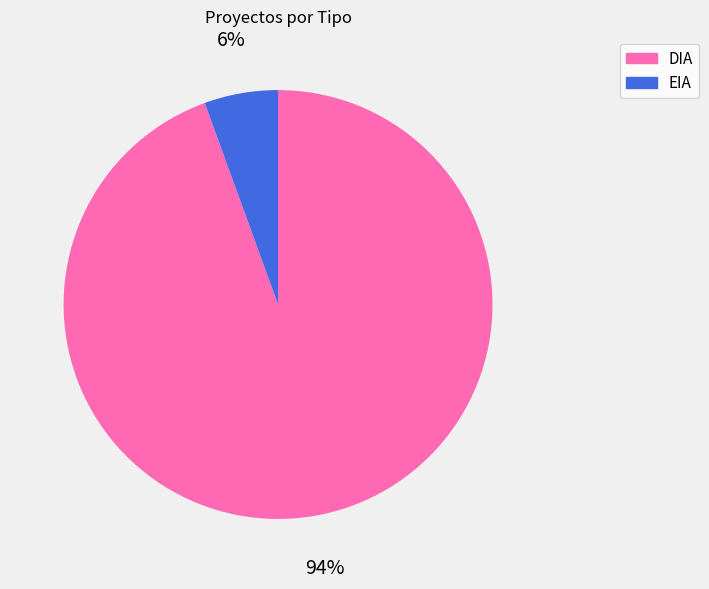

To the nearest percent, what is the average slice percentage?

50%